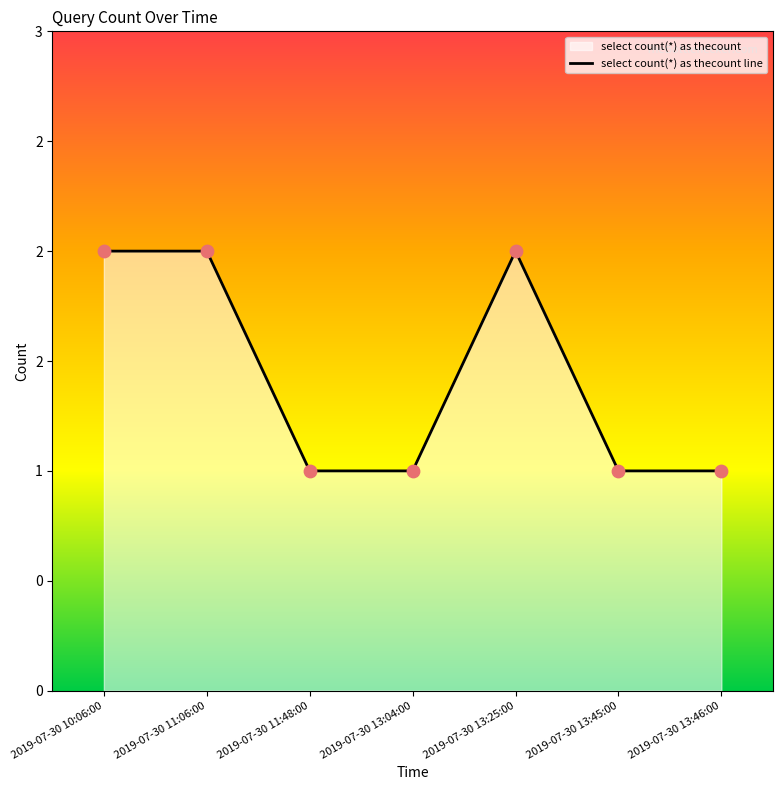

What is the ratio of the value at 2019-07-30 10:06:00 to the value at 2019-07-30 13:25:00?

1.0